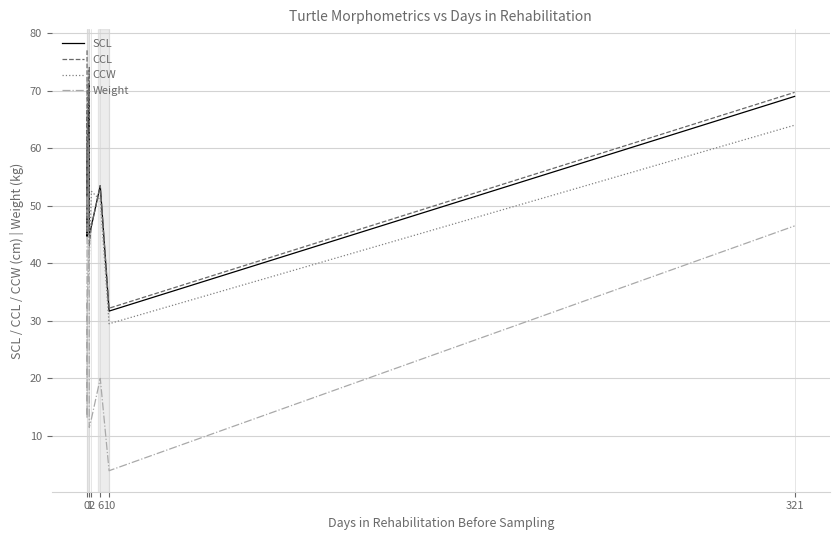

Where is the first local maximum for CCW?

1